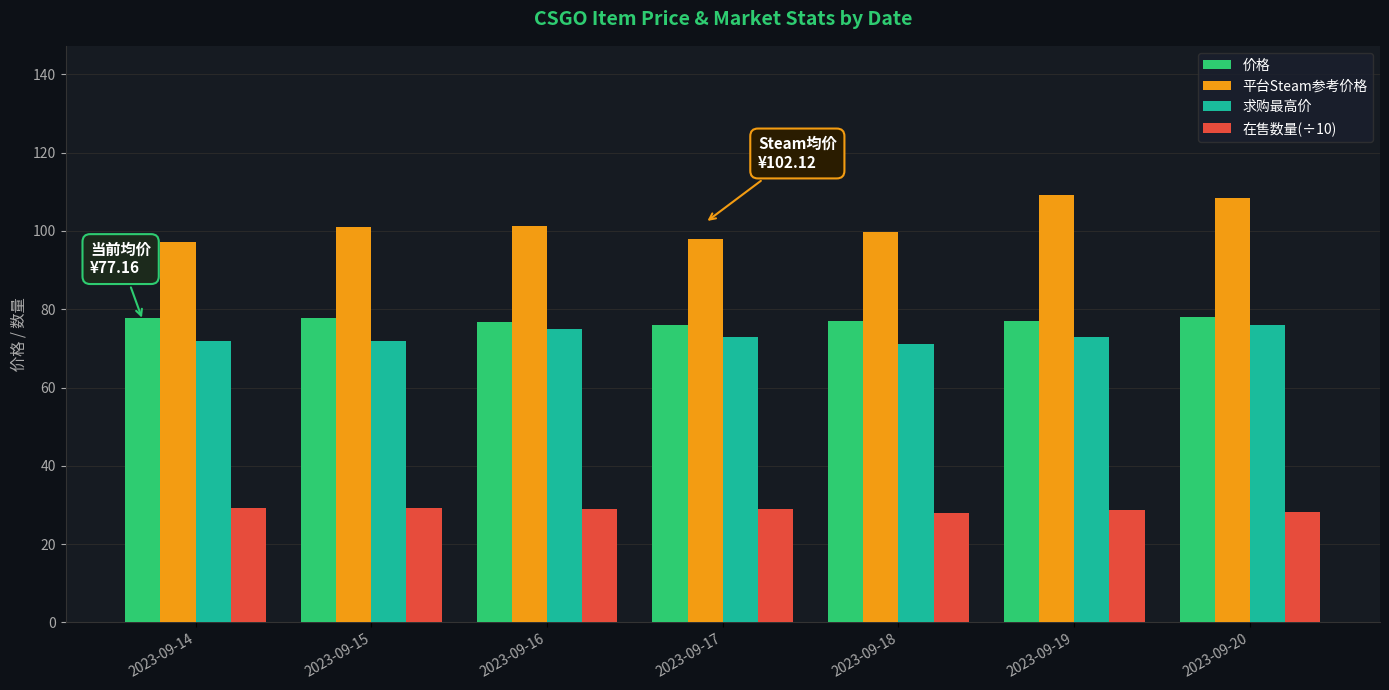

The 求购最高价 series shows 76.0 at 2023-09-20. True or false?

True